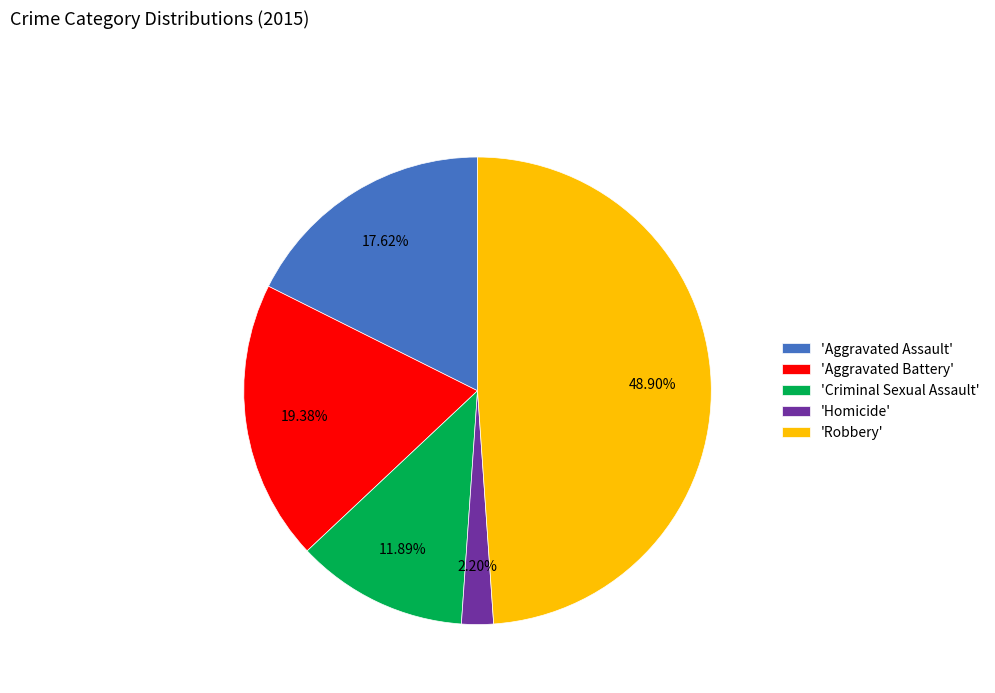

How many segments does this pie chart have?

5